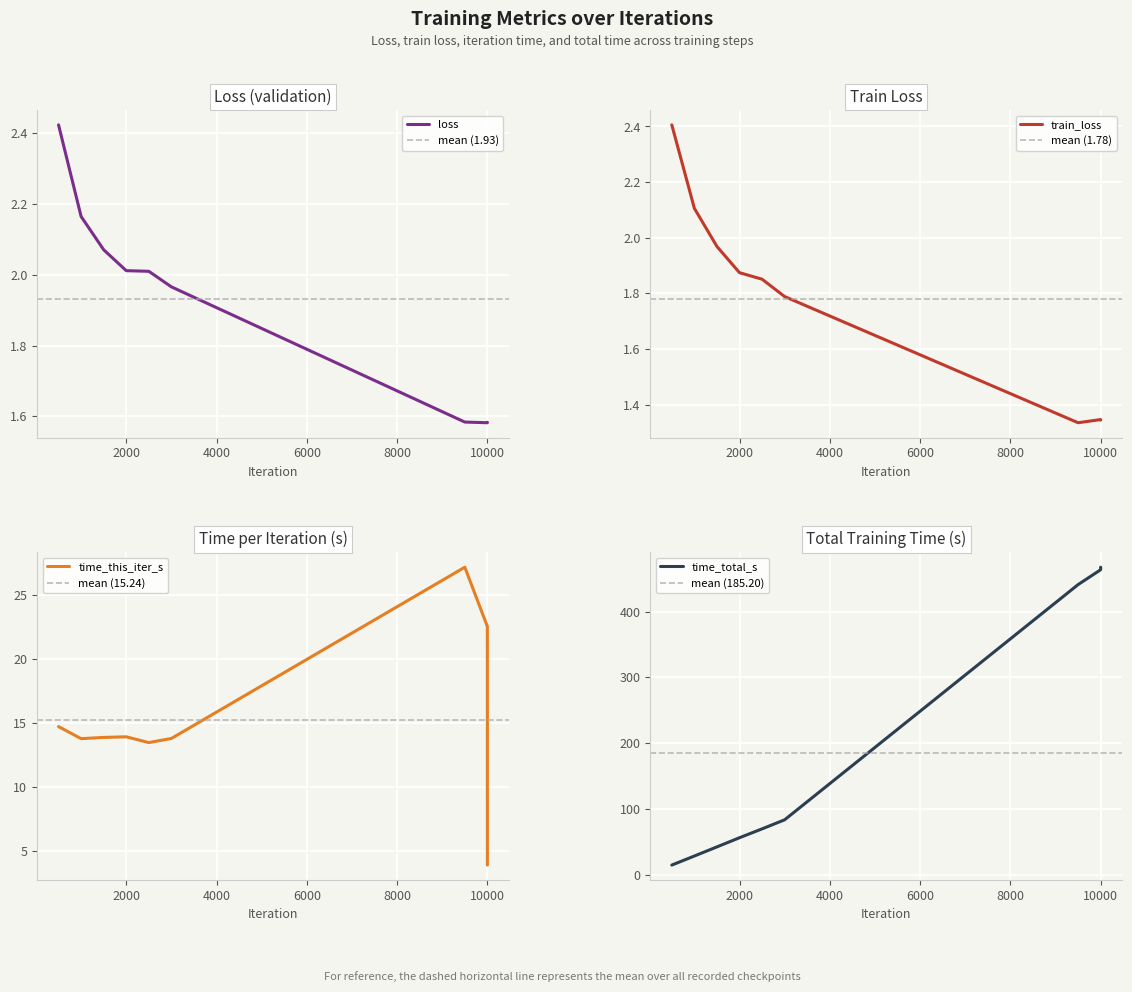

The value of loss at 10000 is 0.6. True or false?

False